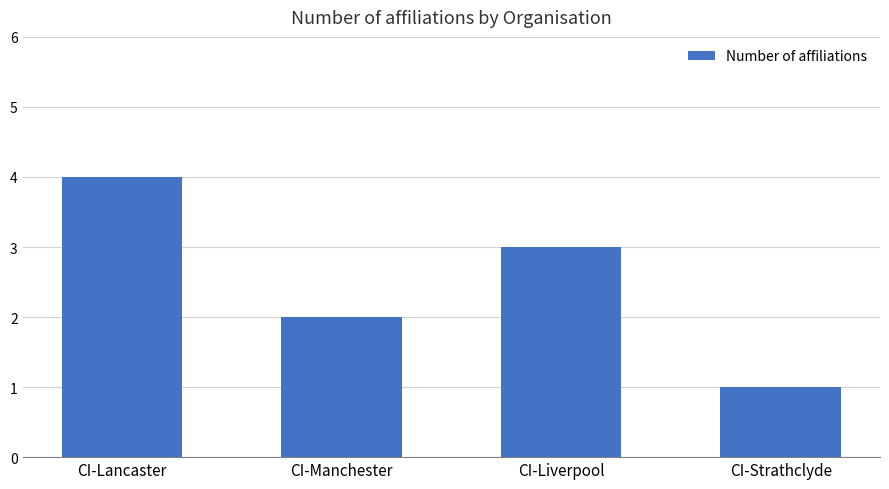

List the labels in order of value, smallest first.

CI-Strathclyde, CI-Manchester, CI-Liverpool, CI-Lancaster